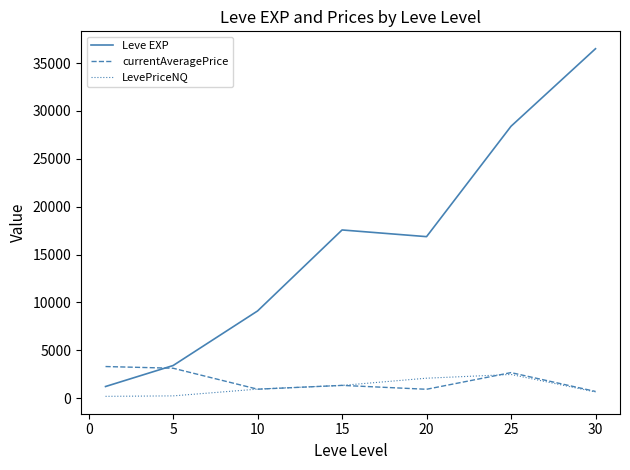

Which series has the widest spread of values?

Leve EXP